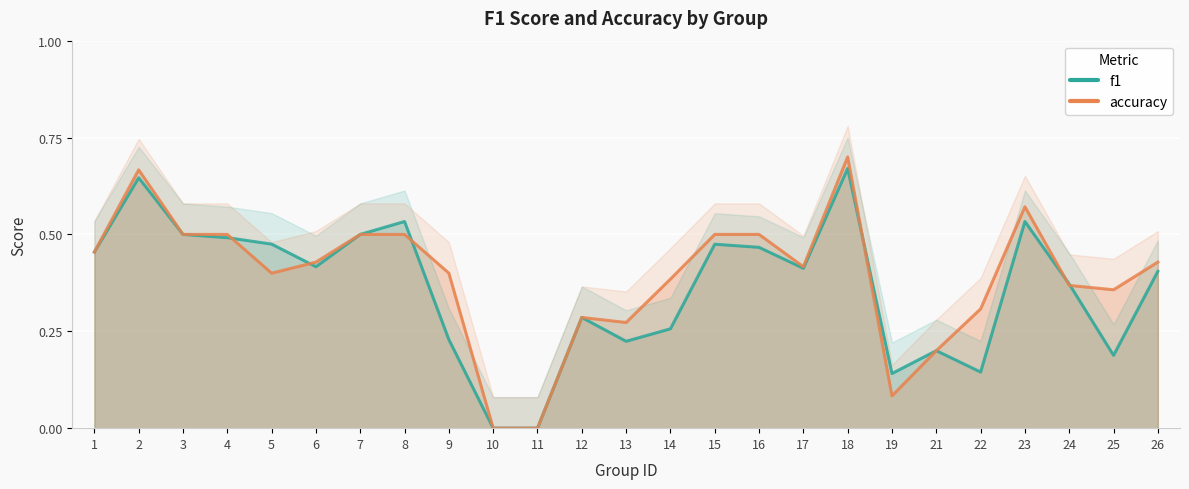

How many data points in accuracy are above 0?

23